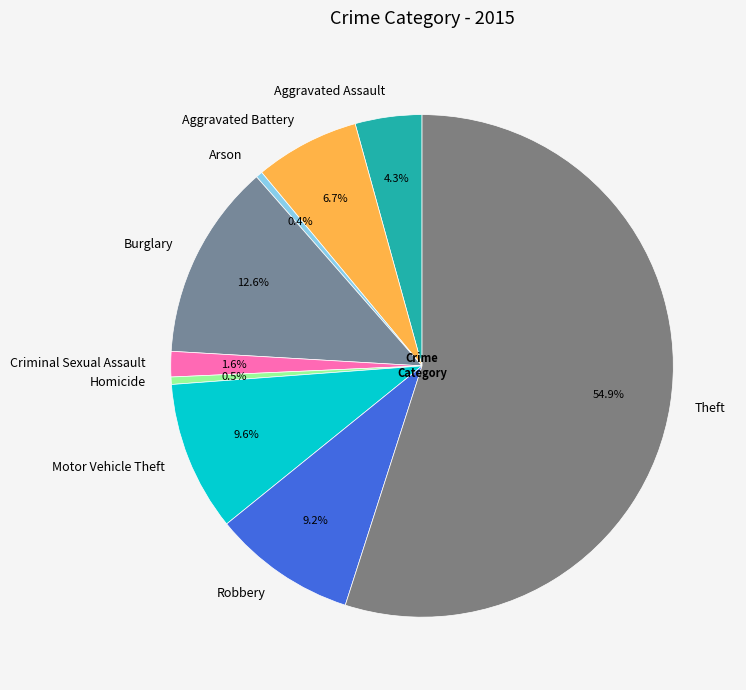

True or false: Burglary accounts for 5% of the total.

False